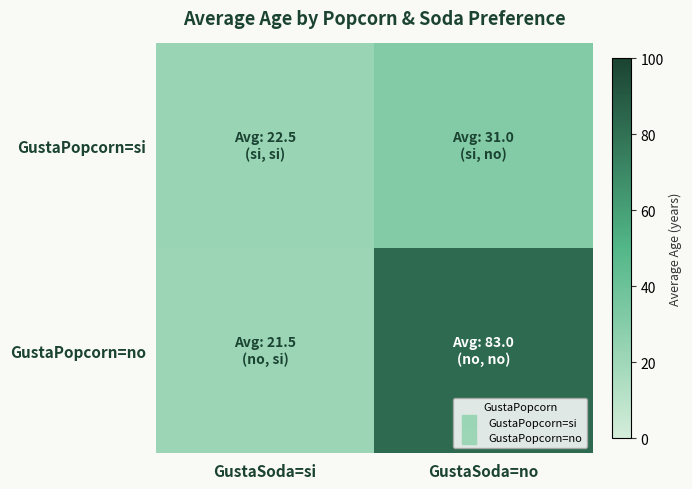

Rank the series by their average value, from lowest to highest.

GustaPopcorn=si, GustaPopcorn=no